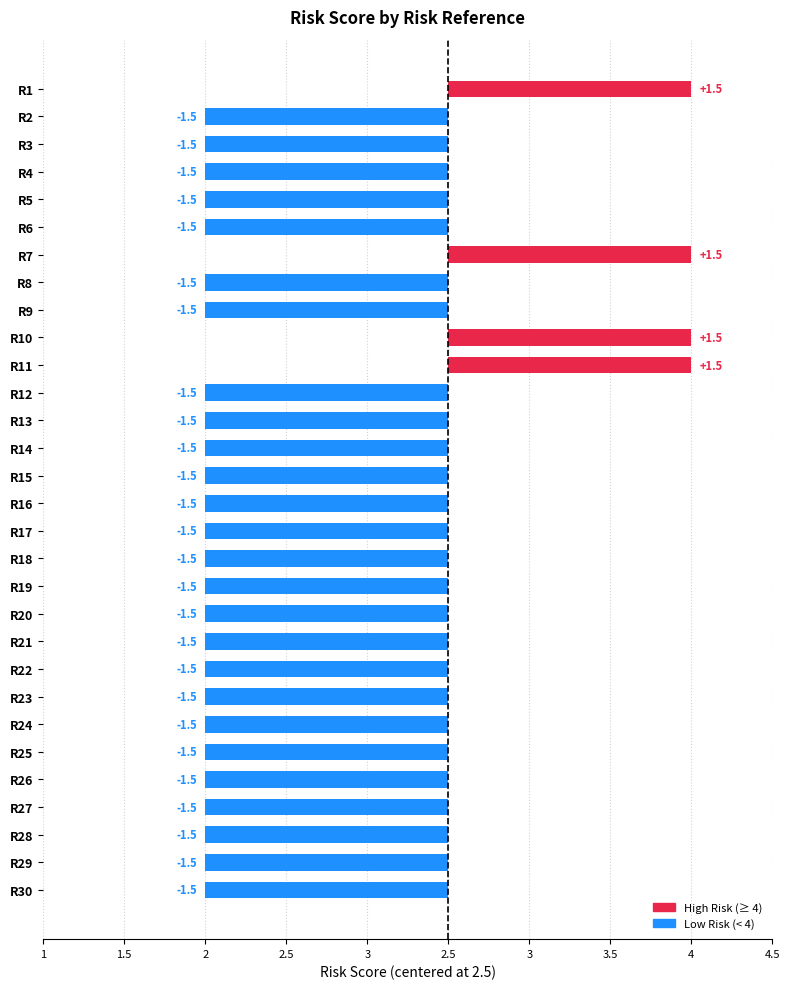

Does the chart contain any negative values?

Yes